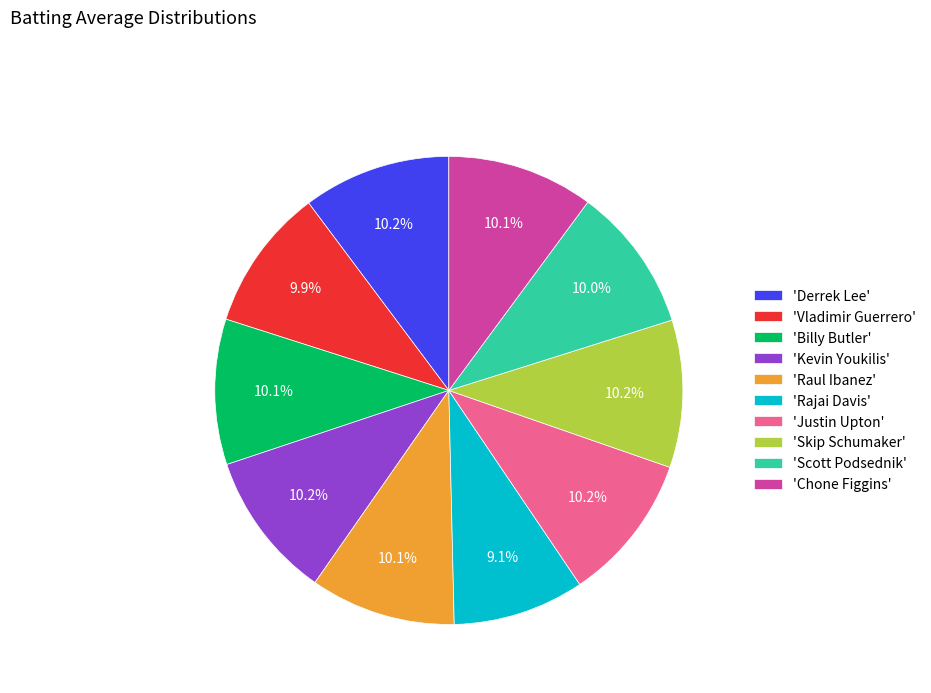

Does 'Rajai Davis' account for over 50% of the chart?

No